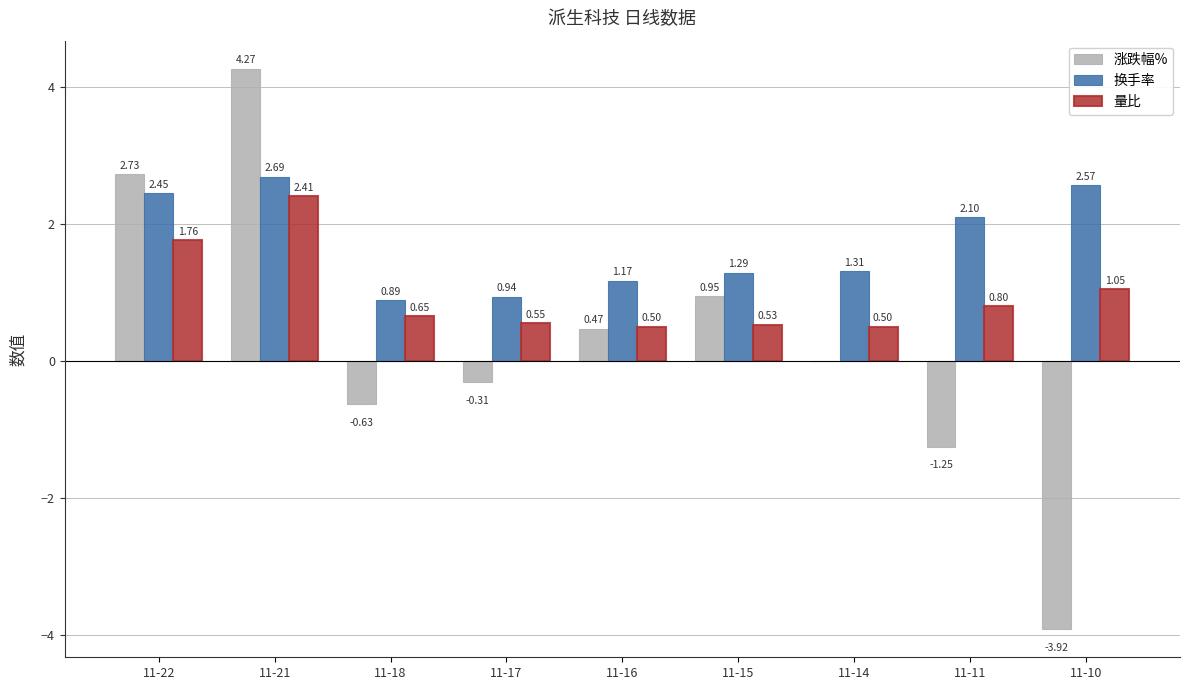

What is the approximate value of 换手率 at 11-11?

2.1